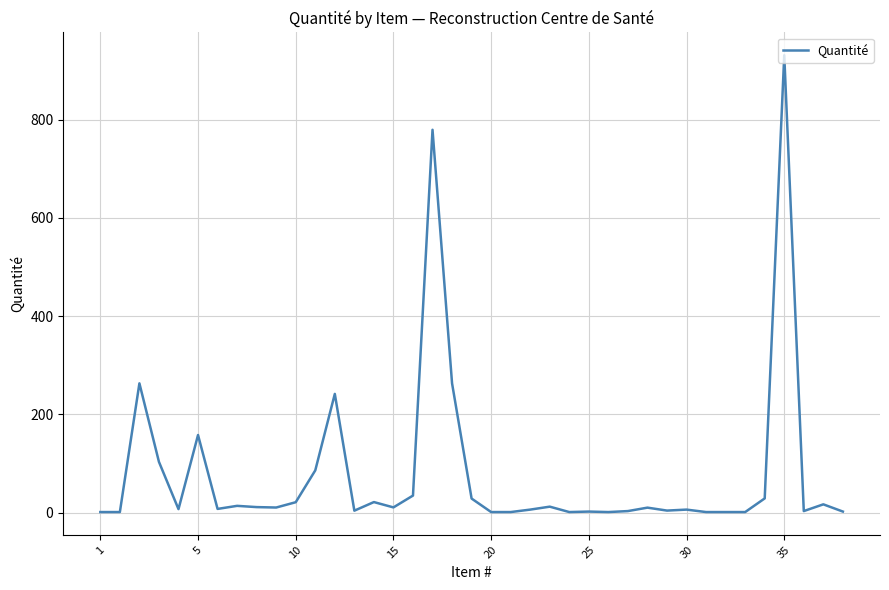

What is the greatest value displayed?

931.4